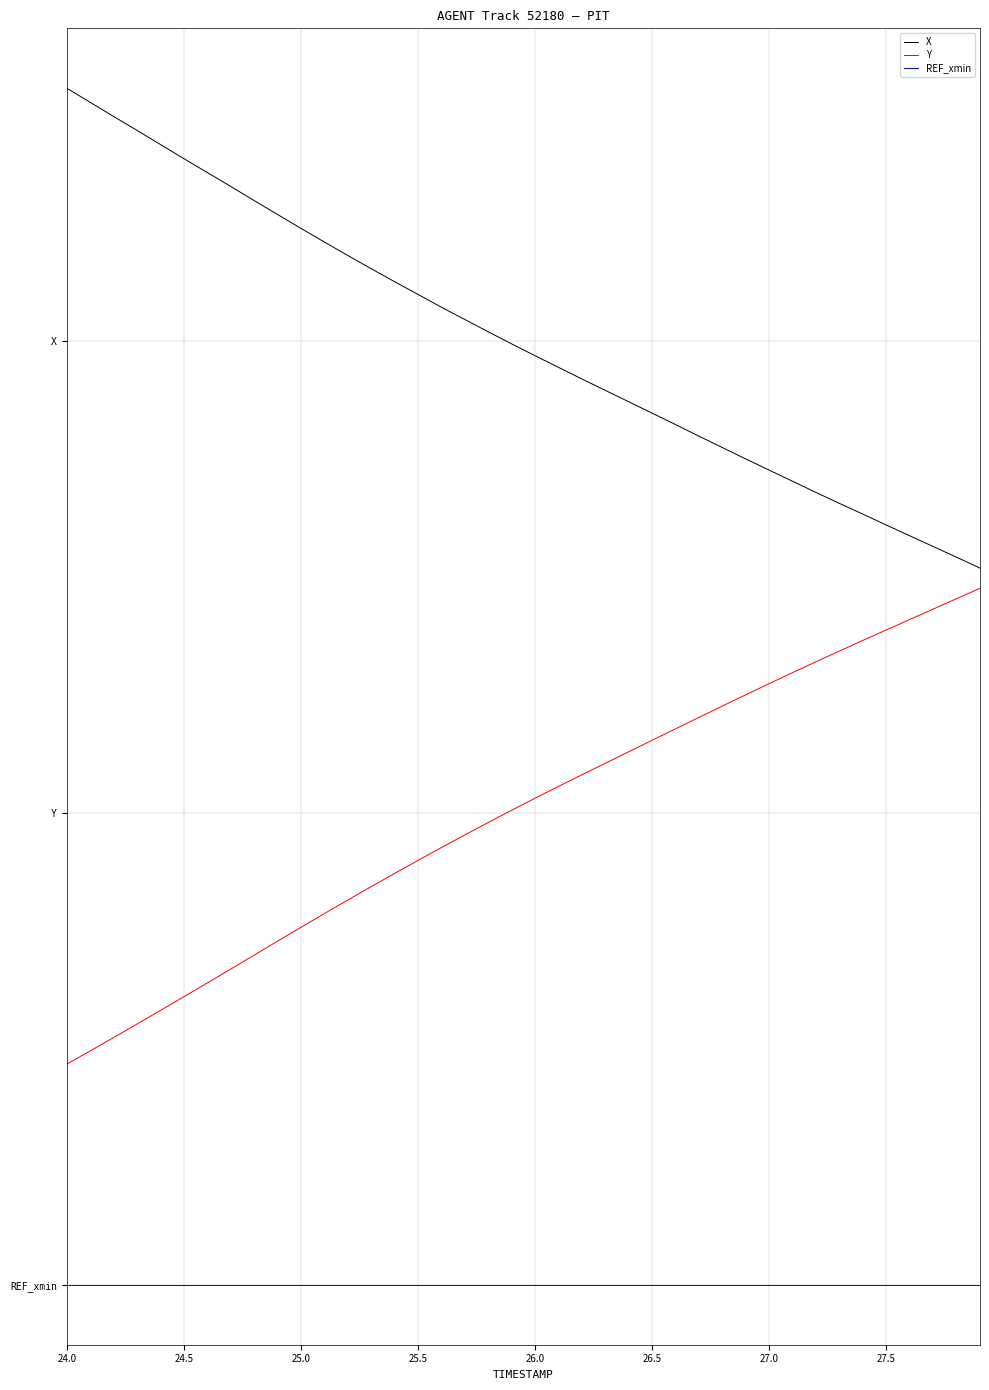

What are all the series names shown in the legend?

X, Y, REF_xmin